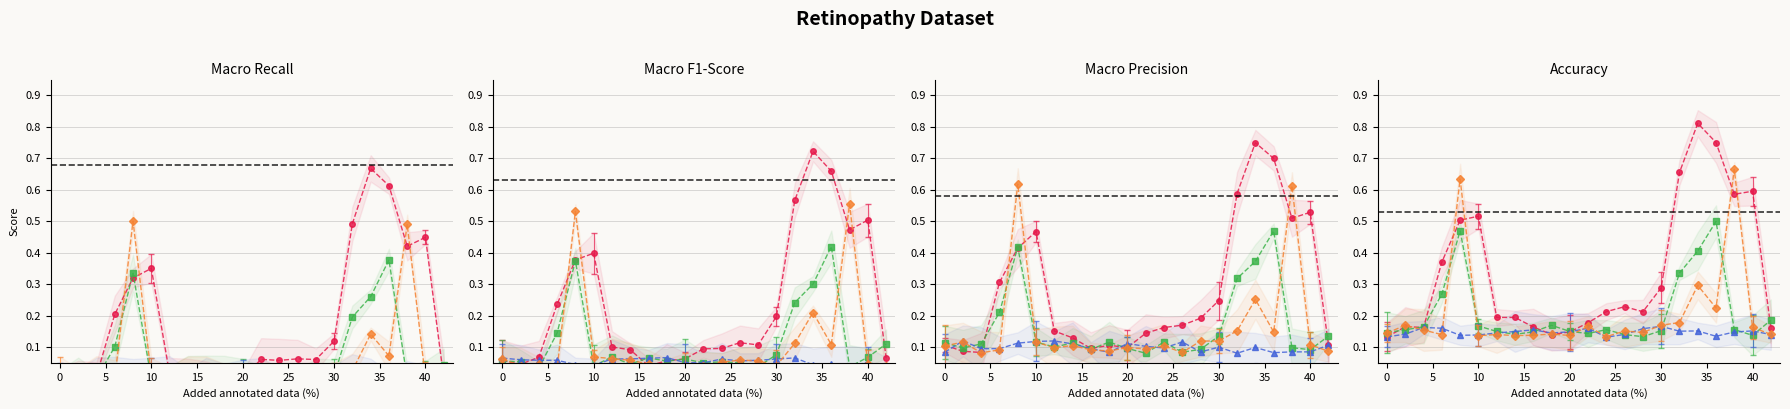

True or false: col_20 has more than 2 points higher than both neighbors.

True